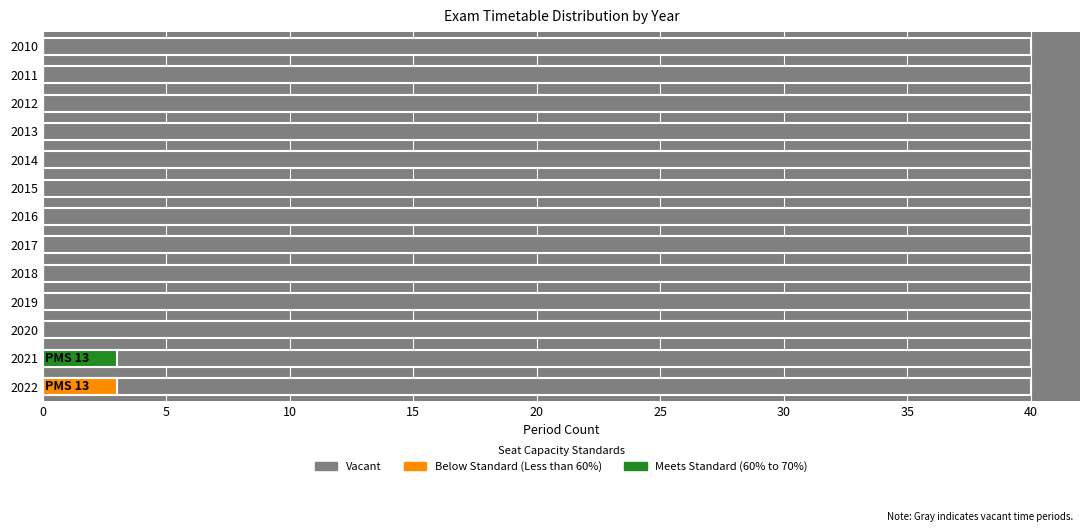

Which series has the largest range (max minus min)?

Below Standard (Less than 60%)